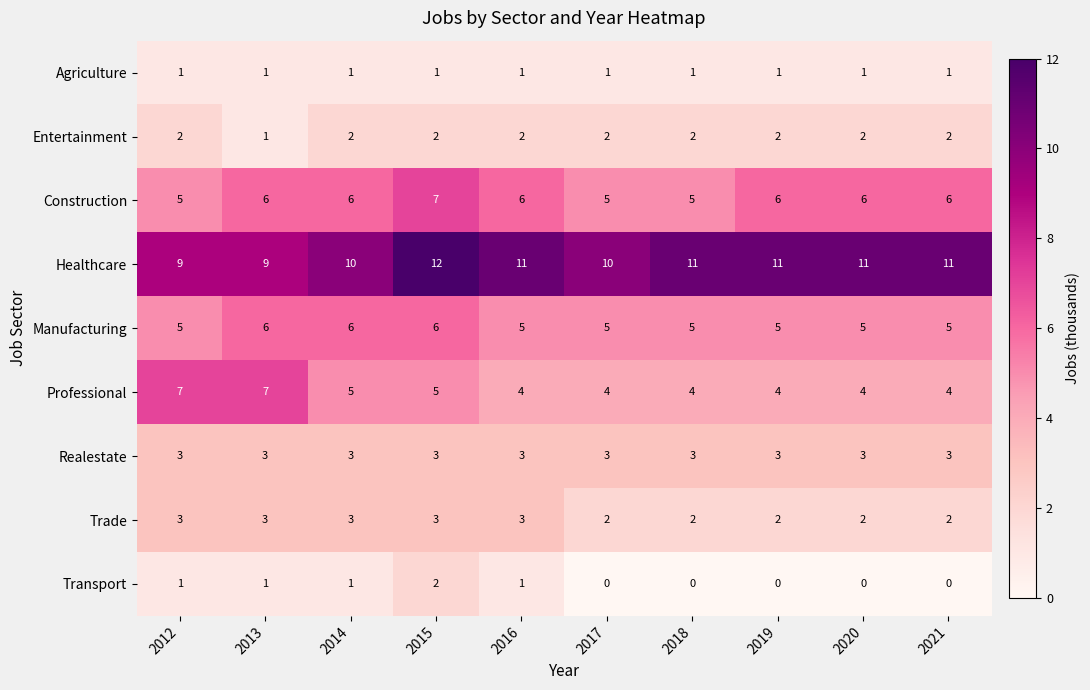

The value of Entertainment at 2012 is 3. True or false?

False